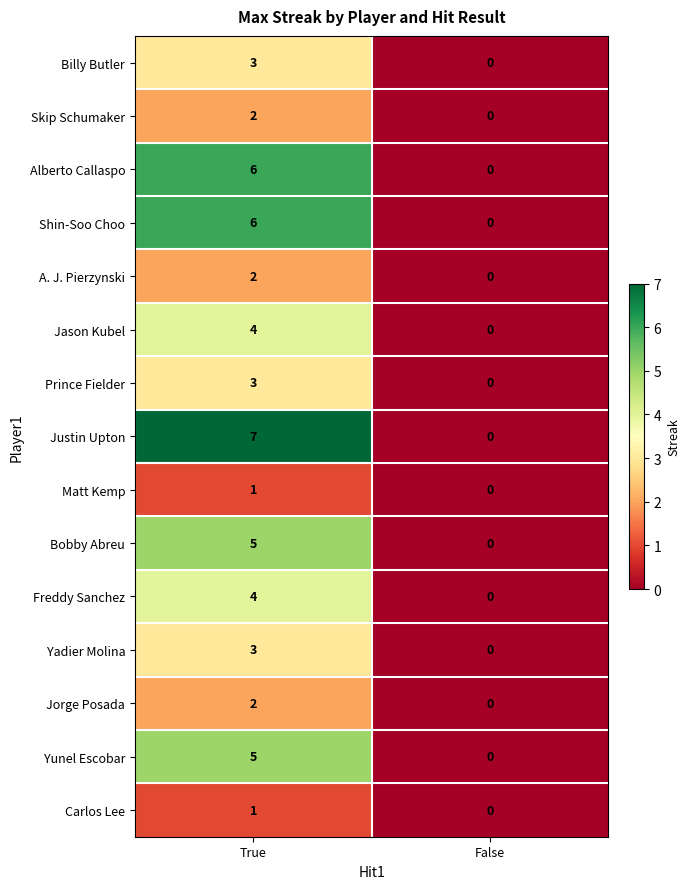

Rank the categories by Shin-Soo Choo value from highest to lowest.

True, False